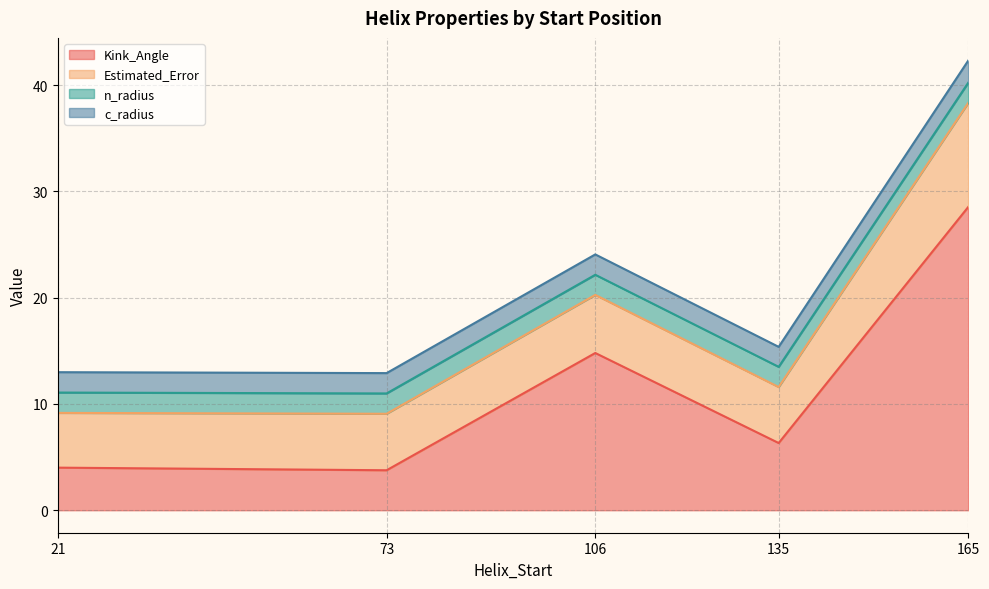

True or false: Kink_Angle and n_radius intersect in this chart.

False